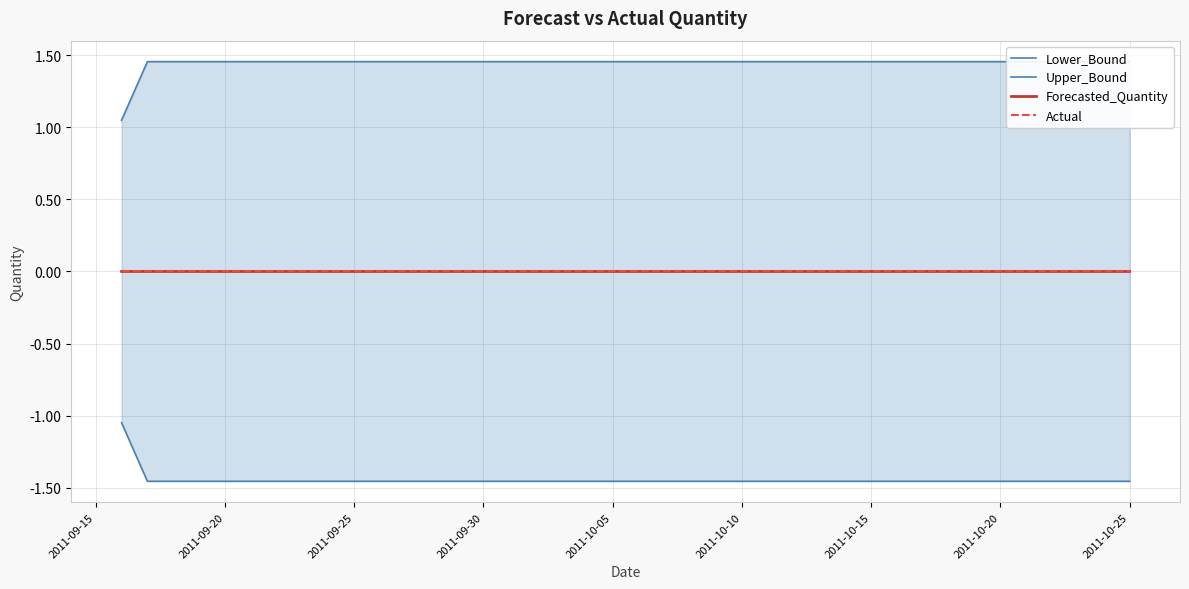

Reading left to right, what are all the values shown in this chart?

Lower_Bound: -1.0	-1.5	-1.5	-1.5	-1.5	-1.5	-1.5	-1.5	-1.5	-1.5	-1.5	-1.5	-1.5	-1.5	-1.5	-1.5	-1.5	-1.5	-1.5	-1.5	-1.5	-1.5	-1.5	-1.5	-1.5	-1.5	-1.5	-1.5	-1.5	-1.5	-1.5	-1.5	-1.5	-1.5	-1.5	-1.5	-1.5	-1.5	-1.5	-1.5
Upper_Bound: 1.0	1.5	1.5	1.5	1.5	1.5	1.5	1.5	1.5	1.5	1.5	1.5	1.5	1.5	1.5	1.5	1.5	1.5	1.5	1.5	1.5	1.5	1.5	1.5	1.5	1.5	1.5	1.5	1.5	1.5	1.5	1.5	1.5	1.5	1.5	1.5	1.5	1.5	1.5	1.5
Forecasted_Quantity: 0.0	0.0	0.0	0.0	0.0	0.0	0.0	0.0	0.0	0.0	0.0	0.0	0.0	0.0	0.0	0.0	0.0	0.0	0.0	0.0	0.0	0.0	0.0	0.0	0.0	0.0	0.0	0.0	0.0	0.0	0.0	0.0	0.0	0.0	0.0	0.0	0.0	0.0	0.0	0.0
Actual: 0.0	0.0	0.0	0.0	0.0	0.0	0.0	0.0	0.0	0.0	0.0	0.0	0.0	0.0	0.0	0.0	0.0	0.0	0.0	0.0	0.0	0.0	0.0	0.0	0.0	0.0	0.0	0.0	0.0	0.0	0.0	0.0	0.0	0.0	0.0	0.0	0.0	0.0	0.0	0.0